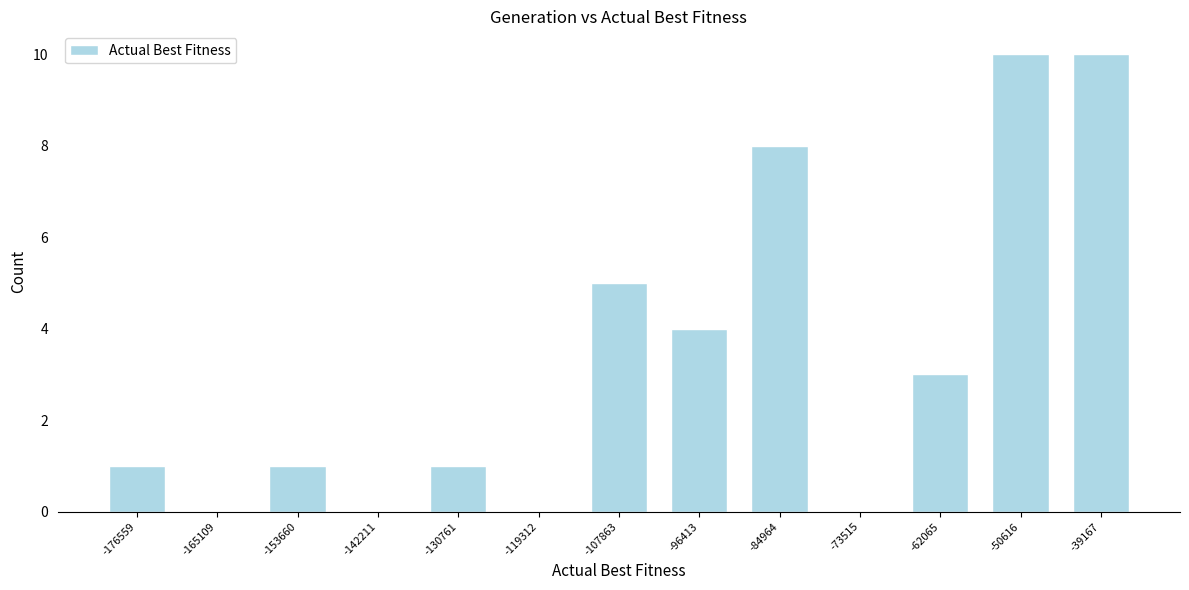

Reading left to right, transcribe all the data shown in this chart.

-176559=1	-165109=0	-153660=1	-142211=0	-130761=1	-119312=0	-107863=5	-96413=4	-84964=8	-73515=0	-62065=3	-50616=10	-39167=10